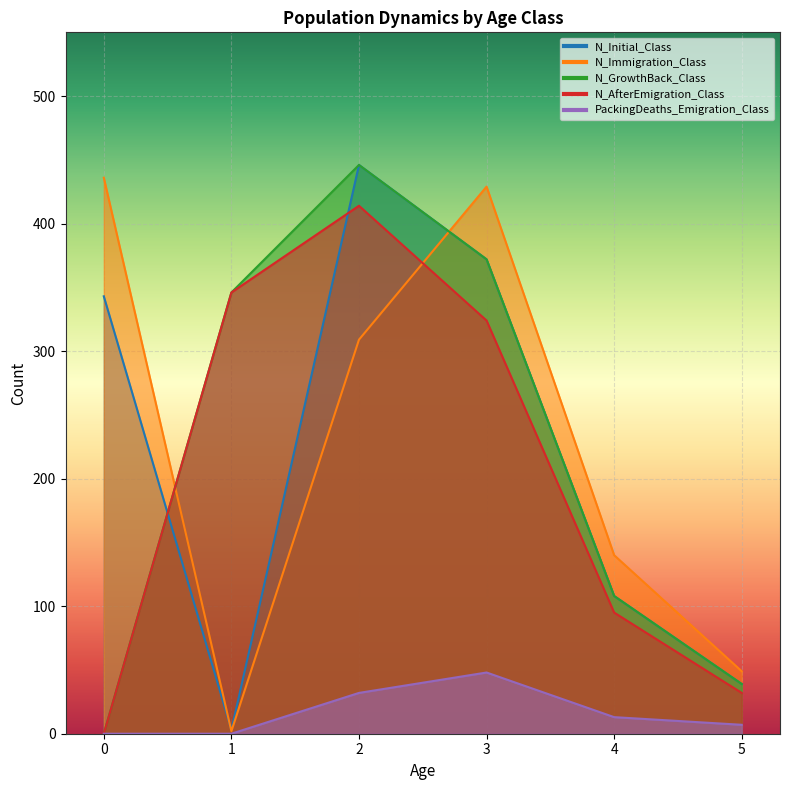

At how many categories does at least one series exceed 108?

5